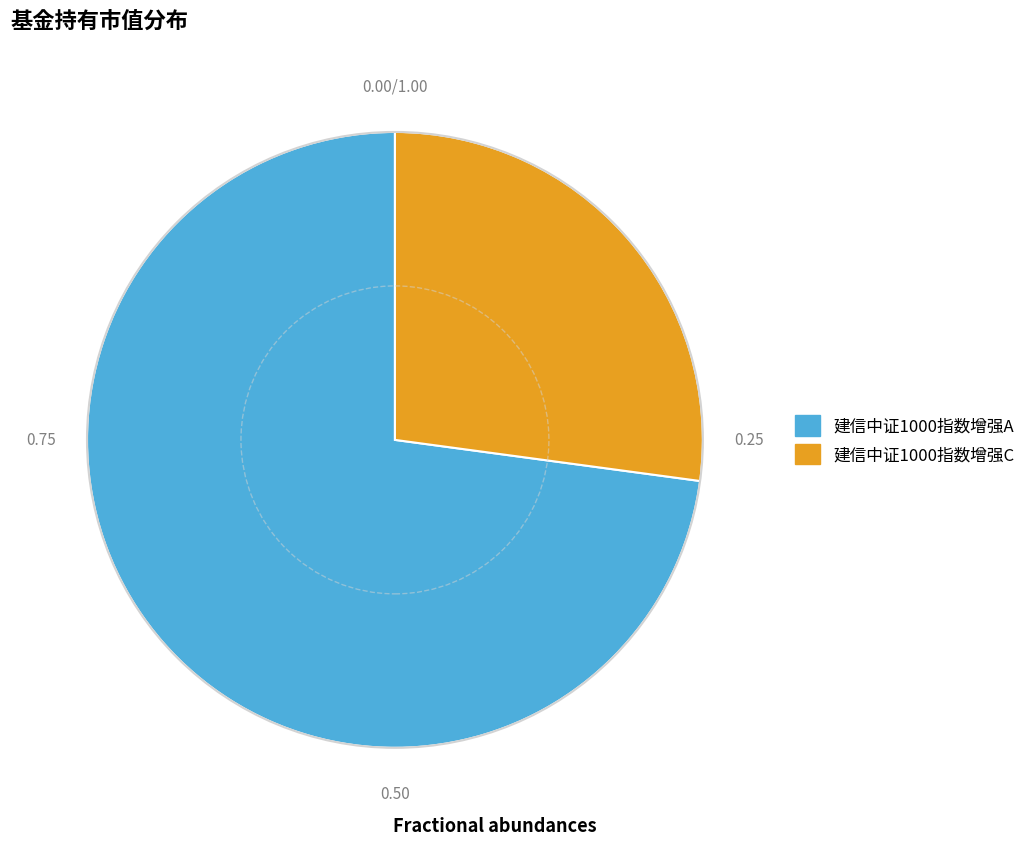

What is the smallest slice in the pie chart?

建信中证1000指数增强C